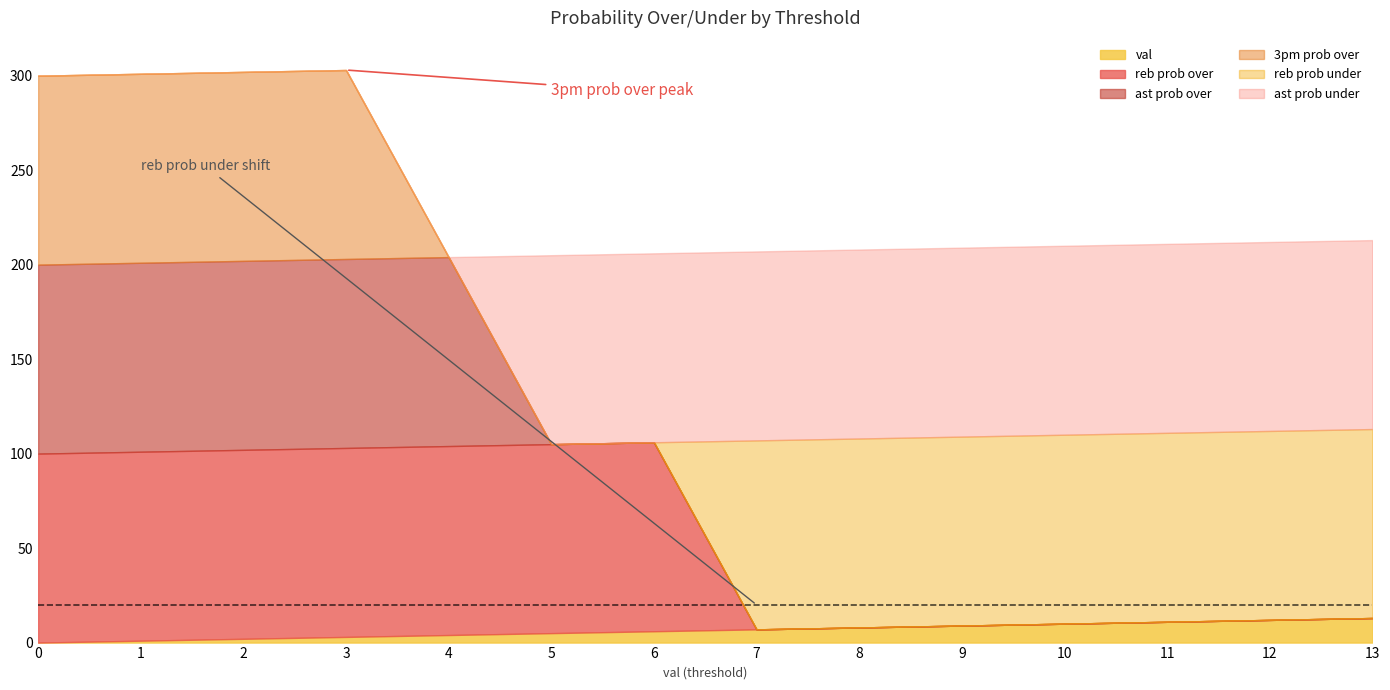

What are all the series names shown in the legend?

val, reb prob over, ast prob over, 3pm prob over, reb prob under, ast prob under